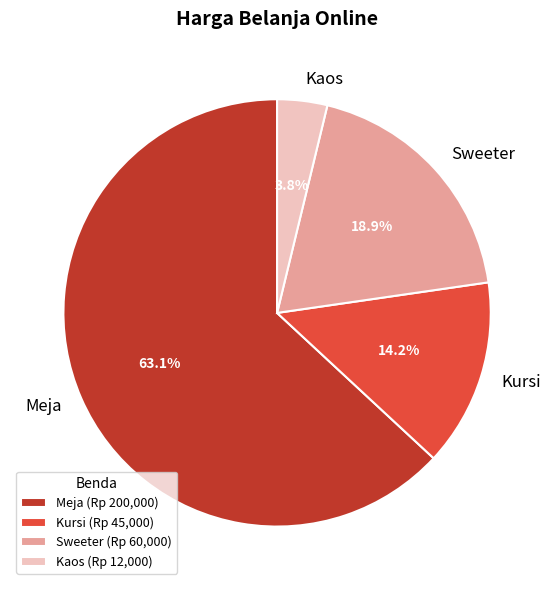

How many slices are in this pie chart?

4